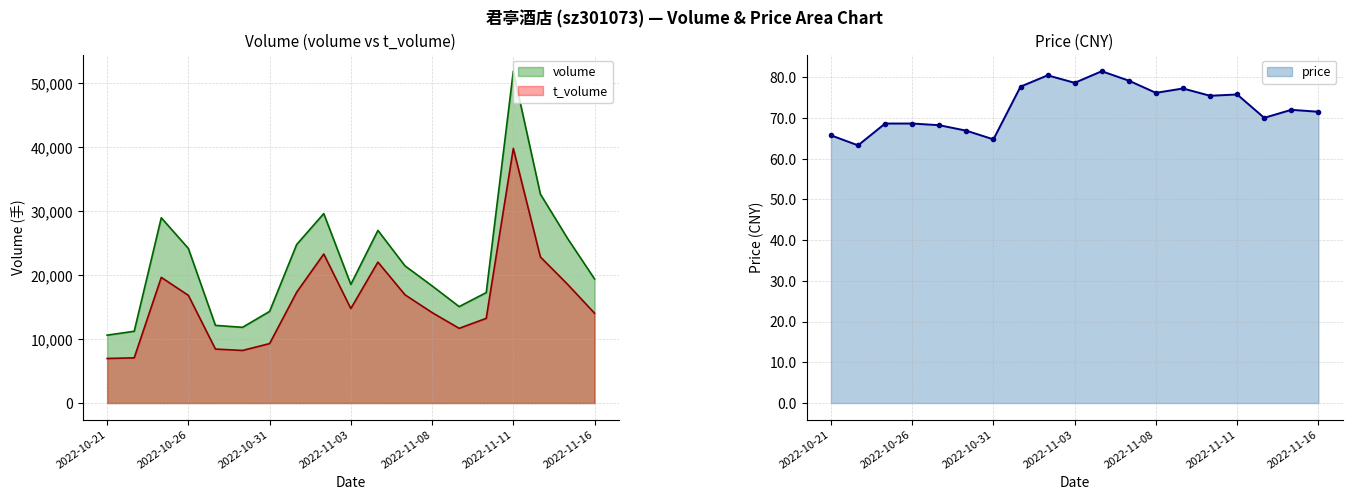

Where is t_volume nearest to the value 23385?

2022-11-02